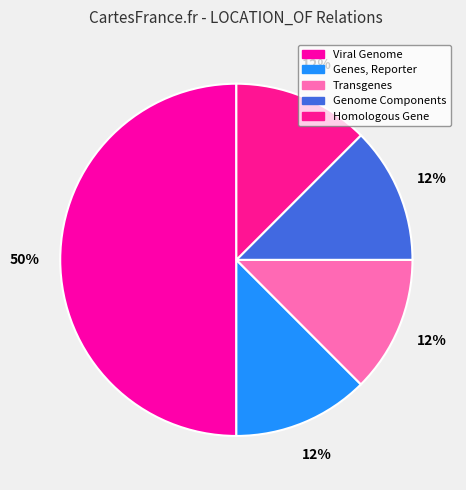

How many slices are in this pie chart?

5